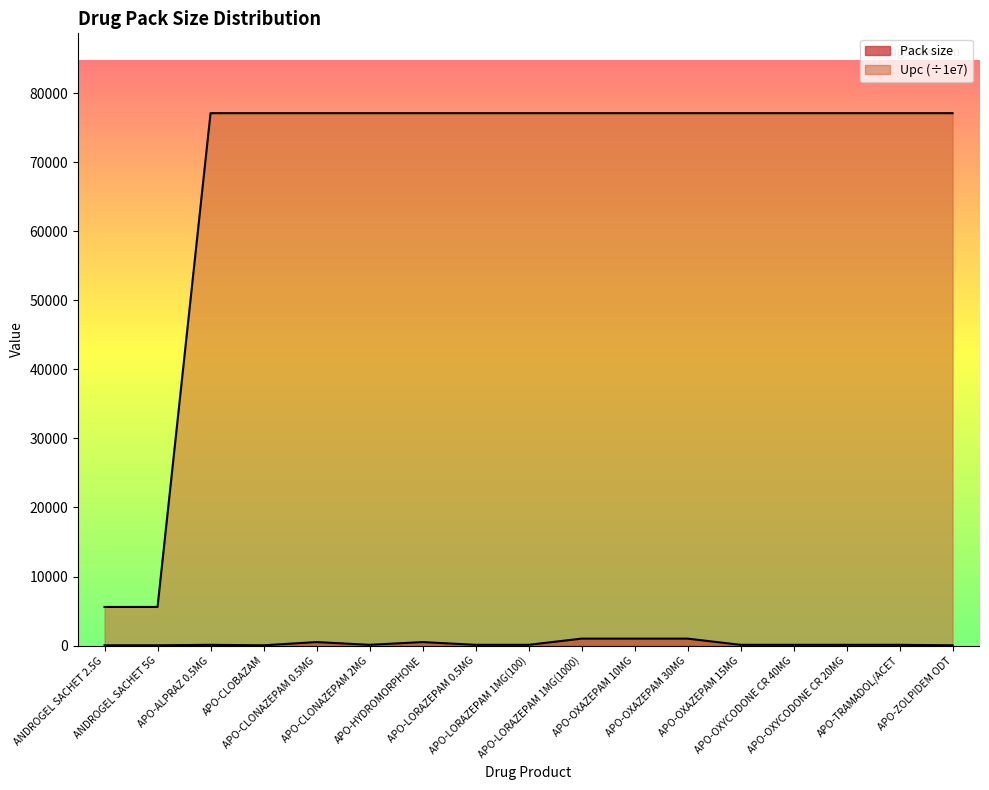

What is the spread (max minus min) of values at APO-LORAZEPAM 1MG(100)?

77031.3